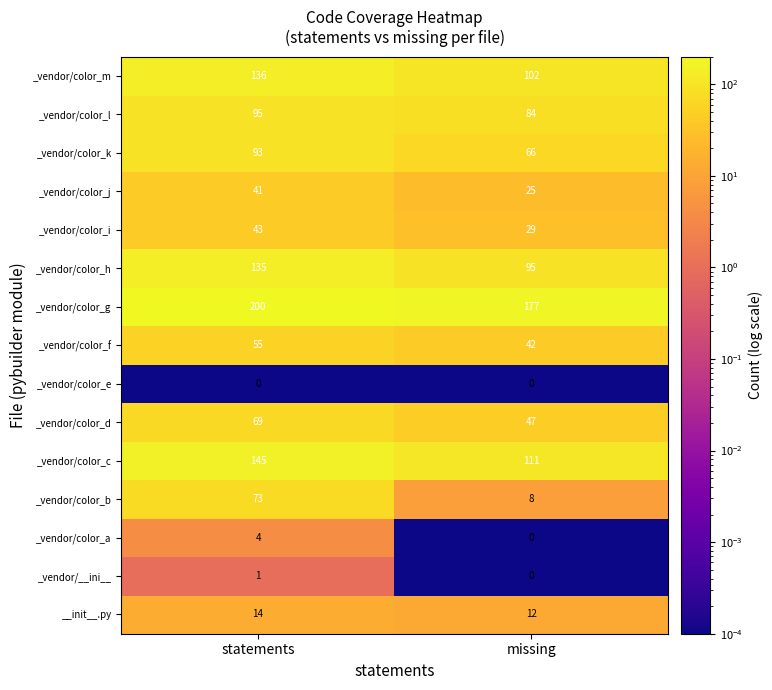

What is the total value across all series at missing?

798